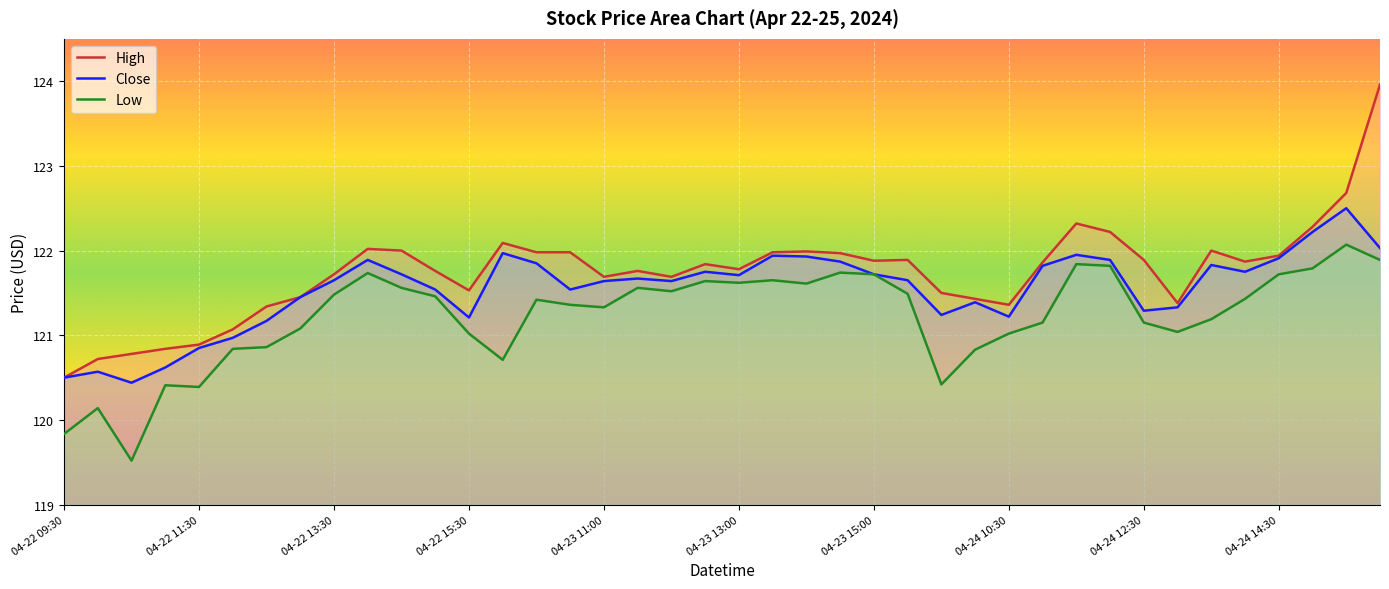

True or false: High and Low intersect in this chart.

False